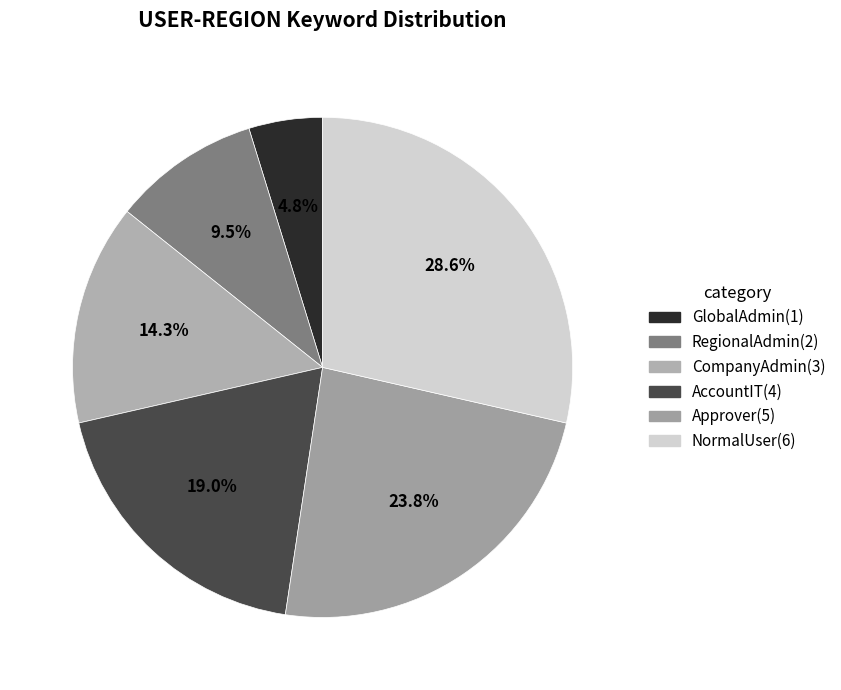

How many segments does this pie chart have?

6